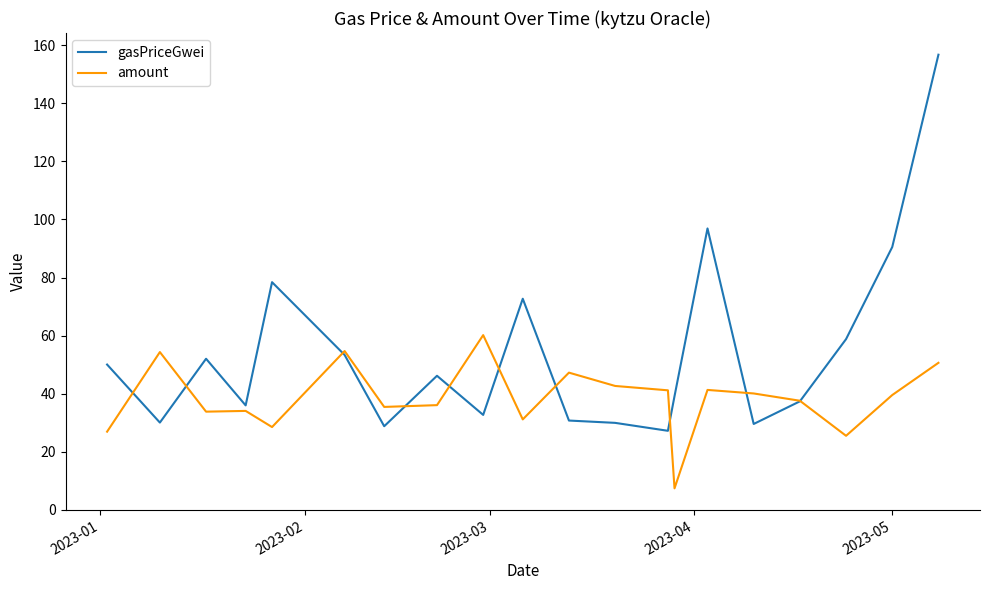

Rank the series by their average value, from lowest to highest.

amount, gasPriceGwei